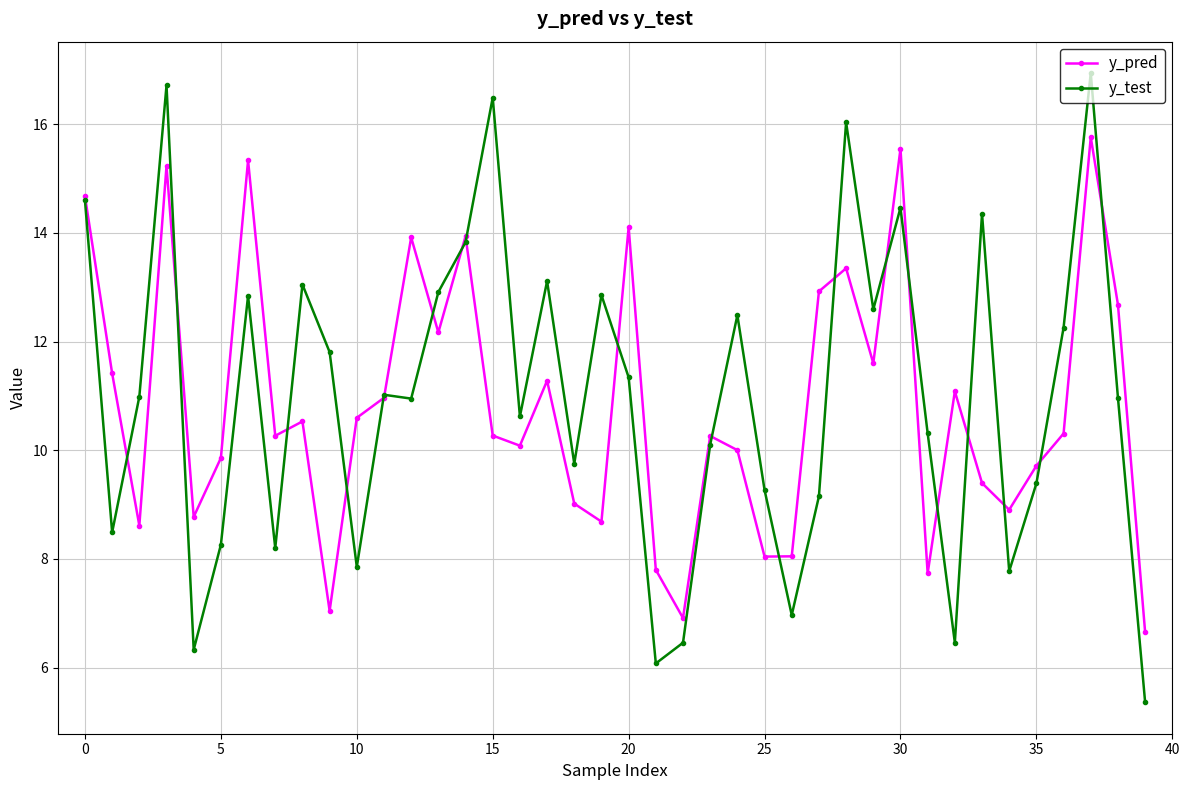

What is the value of the y_test point at the 35th from the left?

7.8